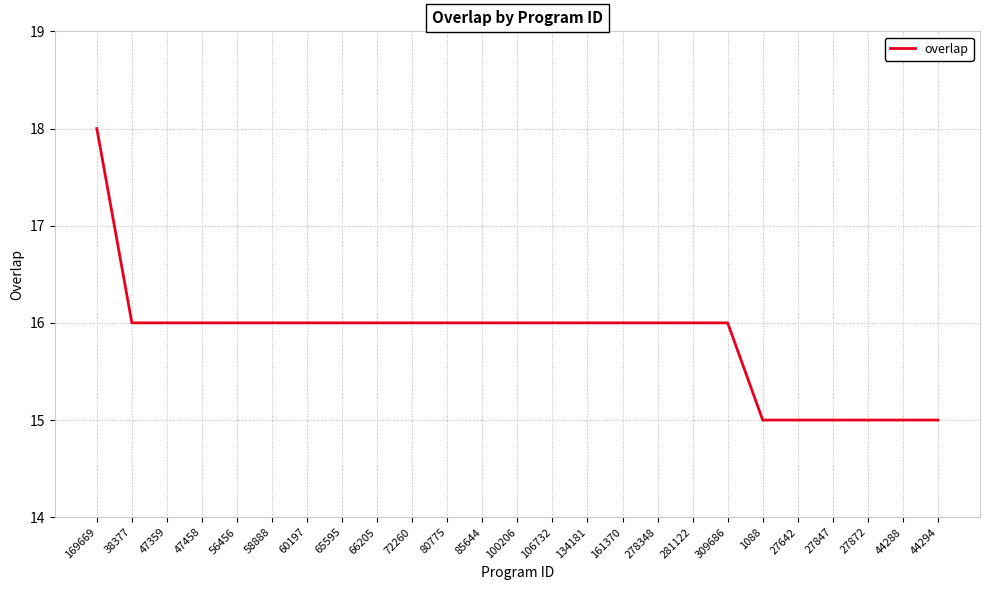

Is this an area chart (filled region under the line)?

No